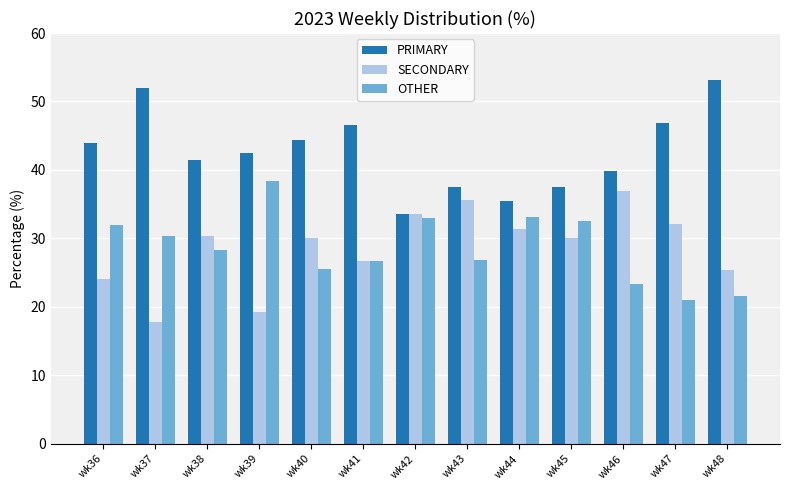

What value does the PRIMARY series have at wk47?

46.8